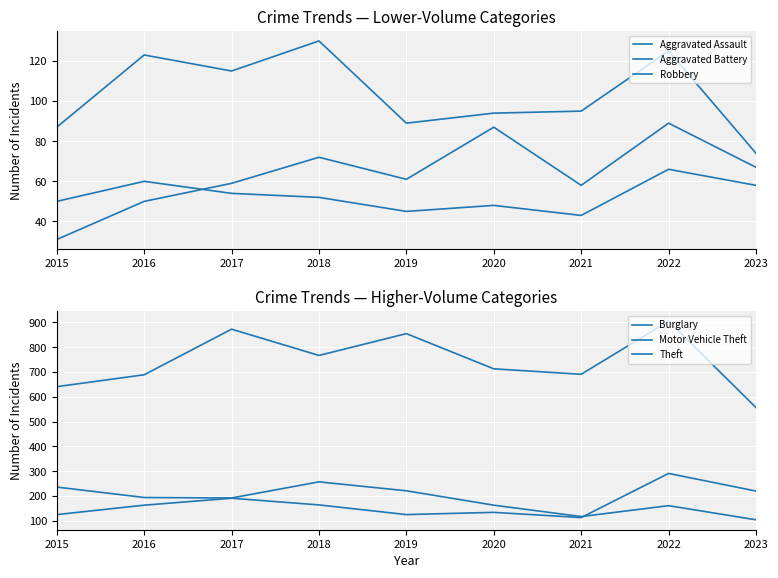

Where is Burglary nearest to the value 180?

2017